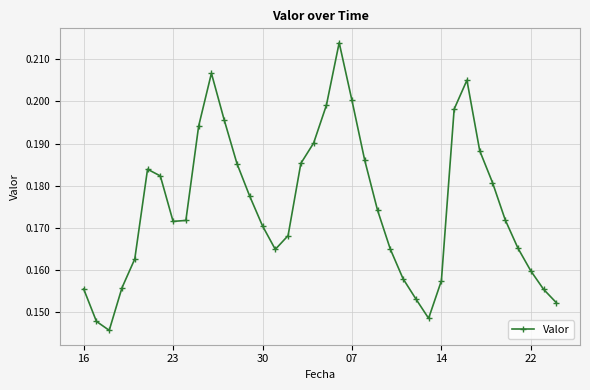

How many points are lower than both their immediate neighbors (excluding endpoints)?

4